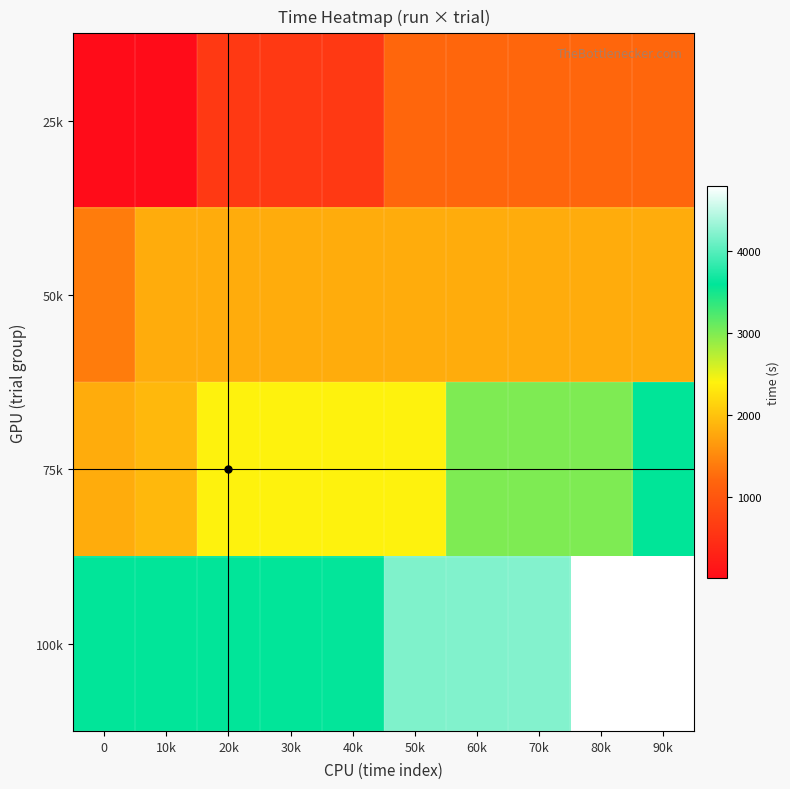

How many categories are shown in the chart?

10